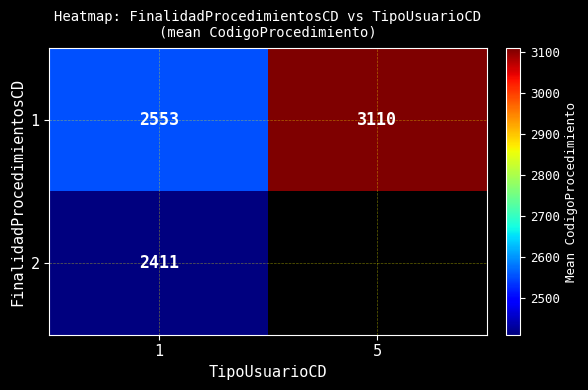

Where is row_1 nearest to the value 2411?

1